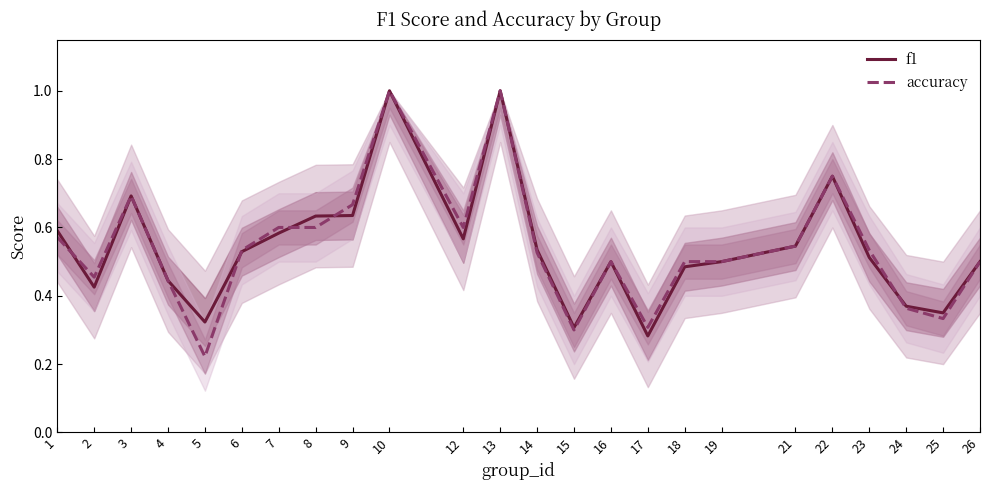

What is the greatest value displayed?

1.0